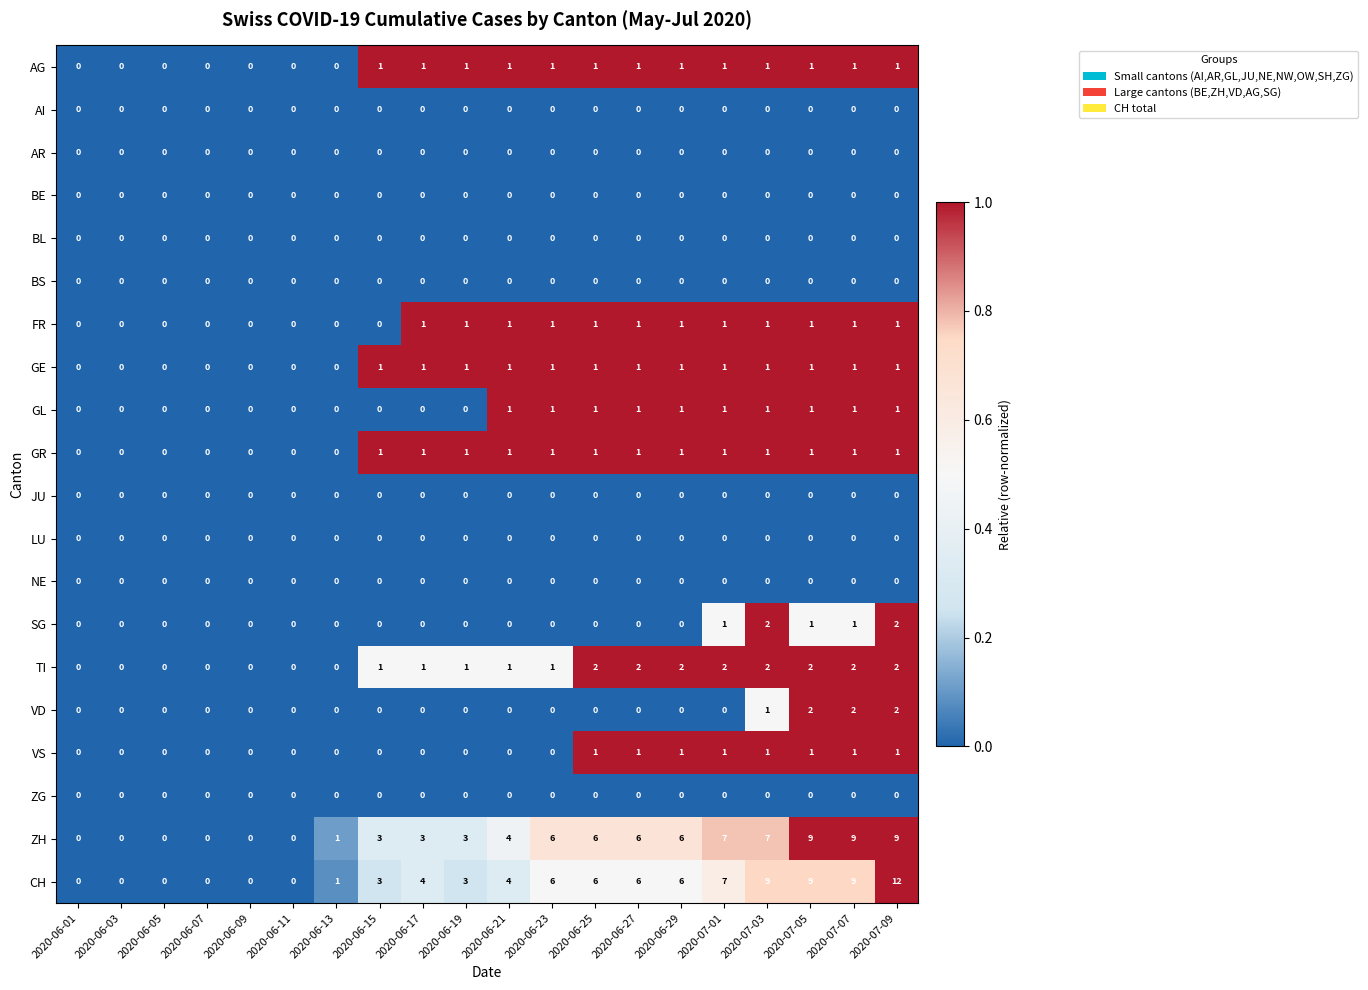

What is the greatest value displayed?

12